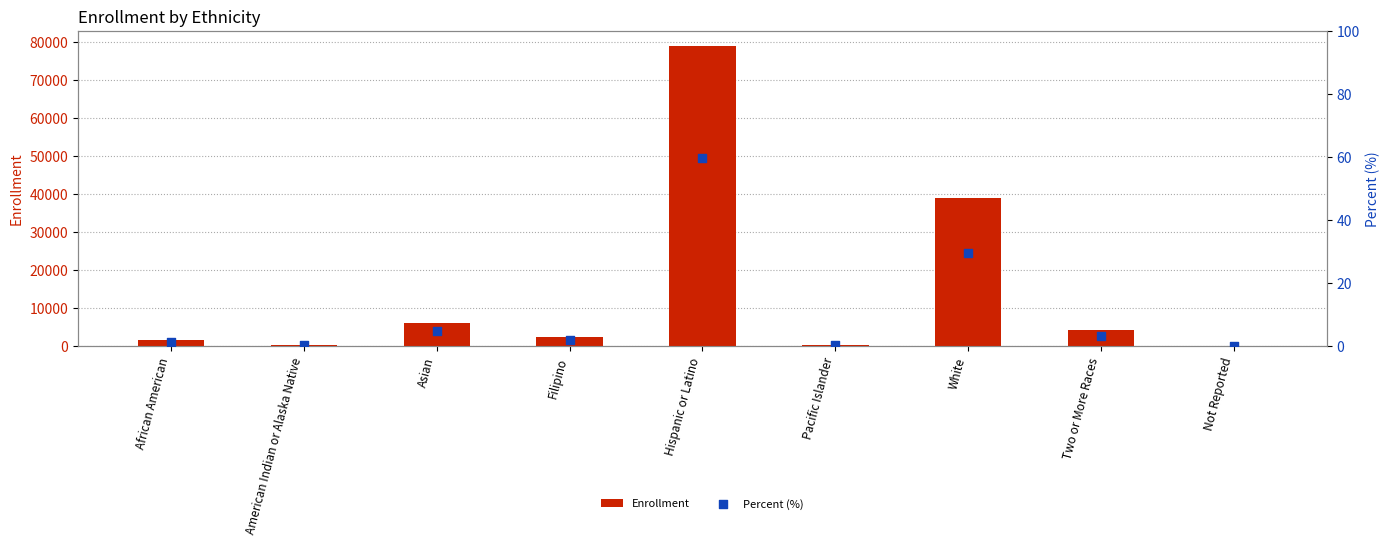

Which series reaches the maximum Y coordinate?

Enrollment